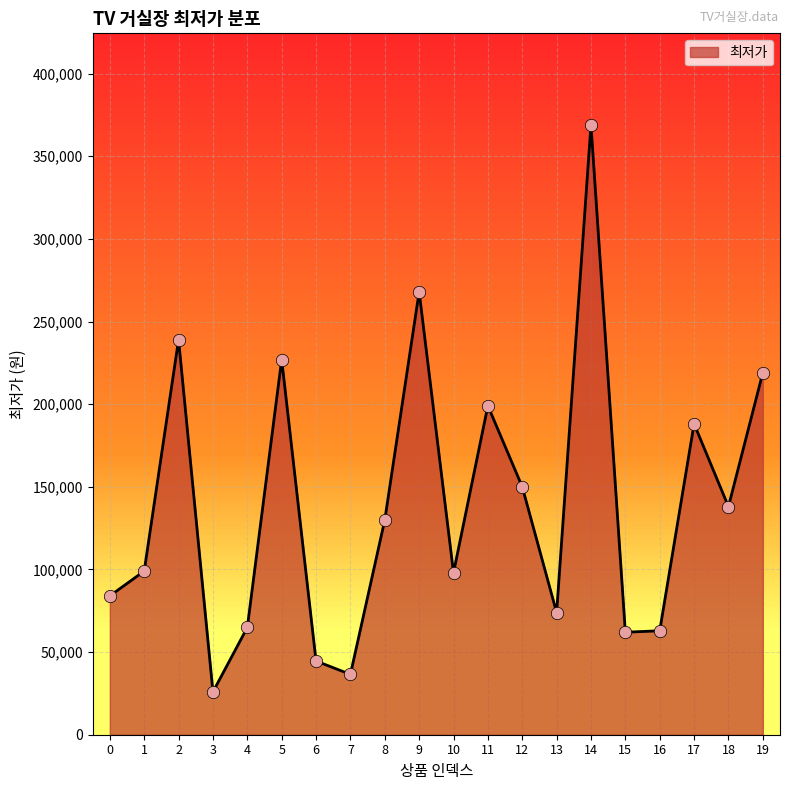

What is the change in value from 2 to 16?

-176100